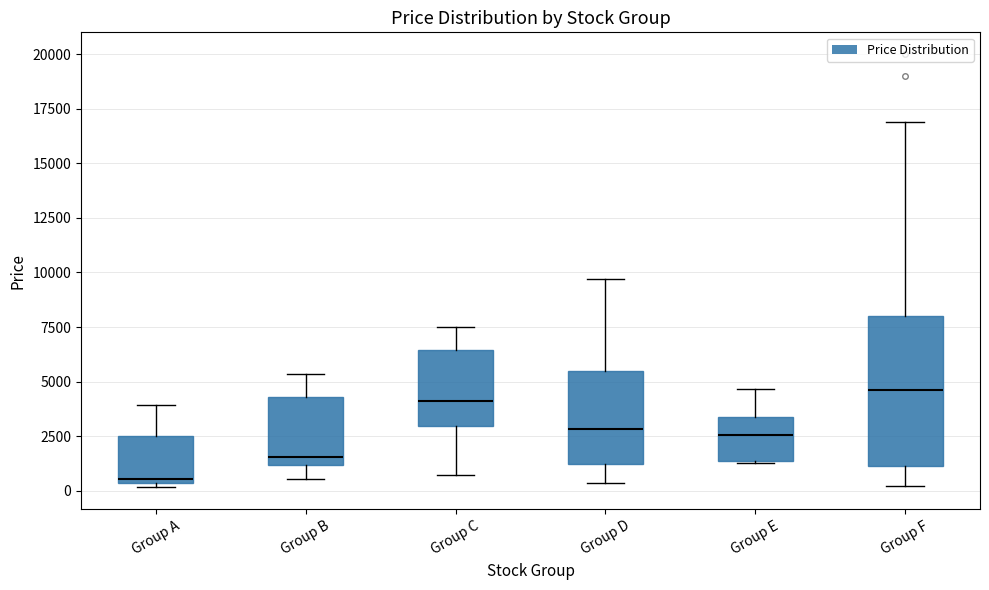

Reading left to right, transcribe this box plot: for each box, give where its median line is, the range the box spans, and where its two whiskers end, as read against the y-axis. The values are not printed on the chart, so give them approximately, as read against the axis.

Group A: median 500 (just above the box's lower edge), box 500 to 2500, whiskers 0 to 4000
Group B: median 1500, box 1000 to 4500, whiskers 500 to 5500
Group C: median 4000, box 3000 to 6500, whiskers 500 to 7500
Group D: median 3000, box 1000 to 5500, whiskers 500 to 9500
Group E: median 2500, box 1500 to 3500, whiskers 1500 to 4500
Group F: median 4500, box 1000 to 8000, whiskers 0 to 17000